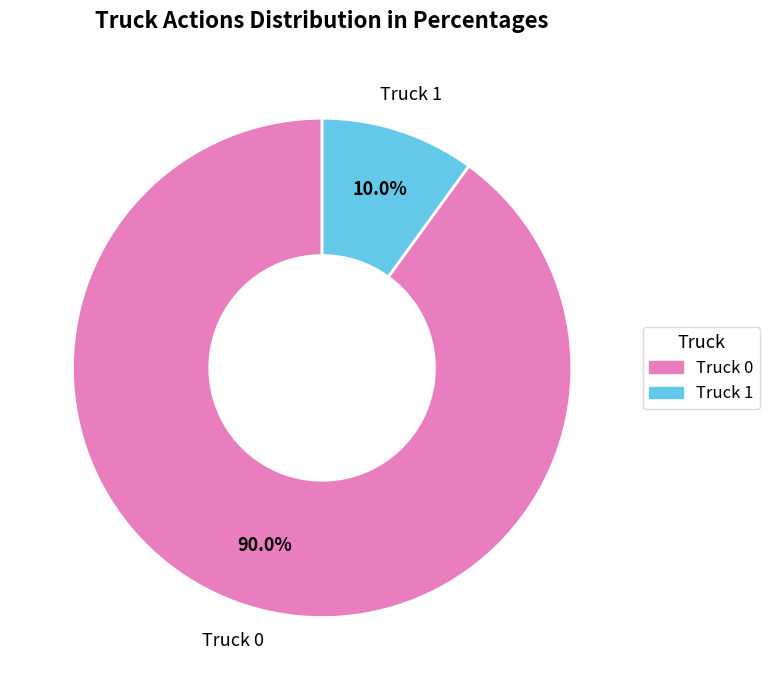

How many segments does this pie chart have?

2